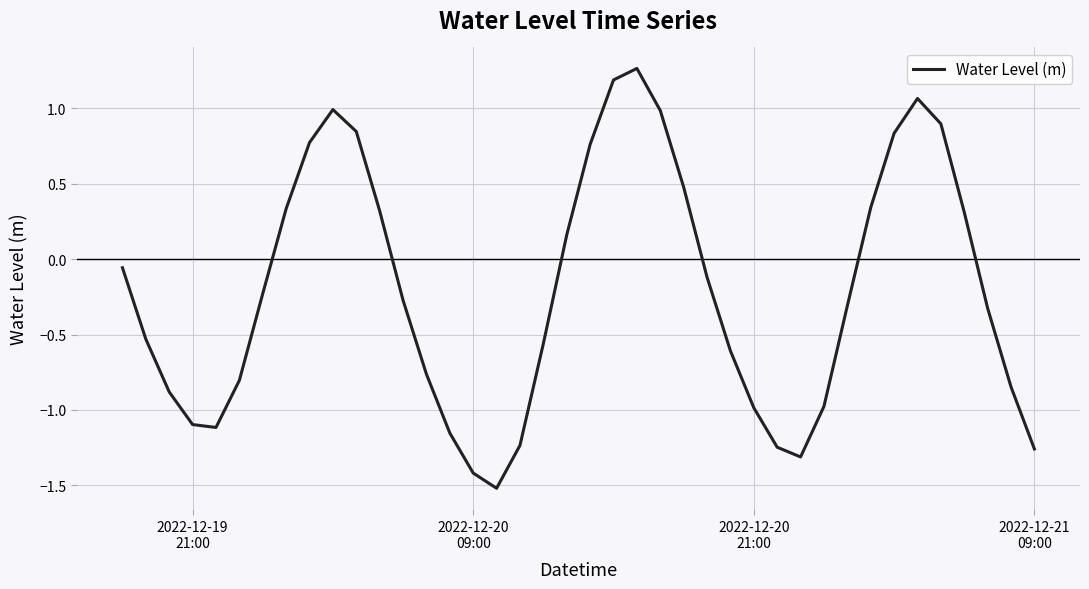

How many series are shown in this chart?

1